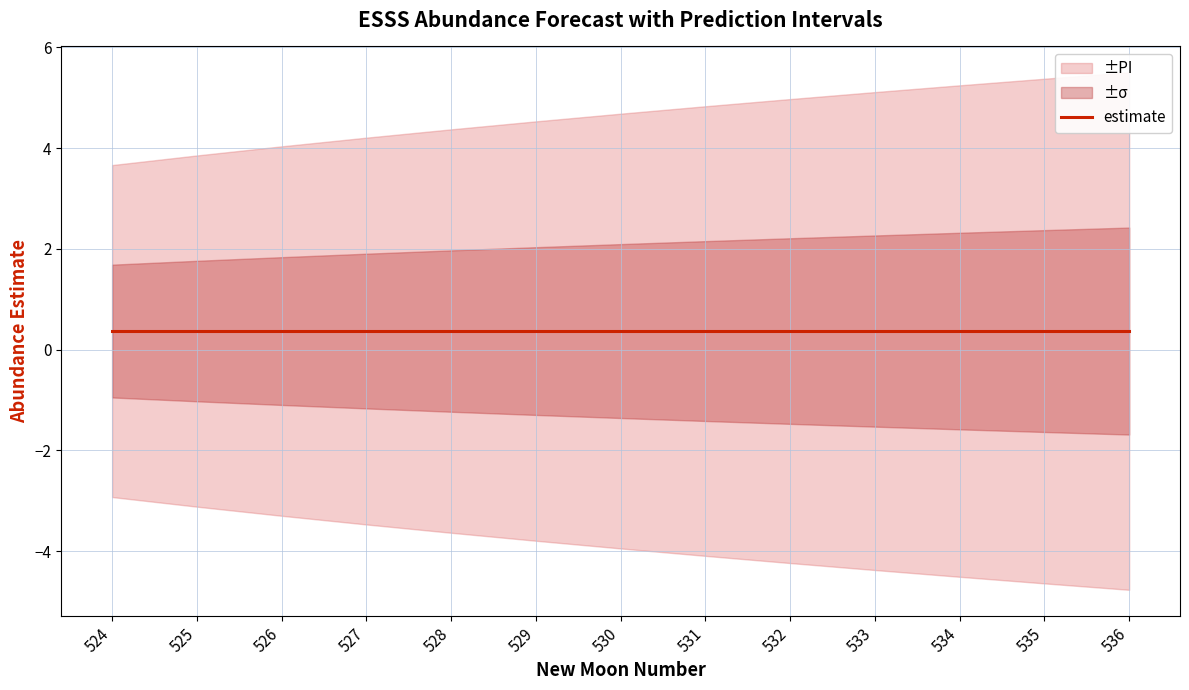

What is the maximum value shown in the chart?

5.5